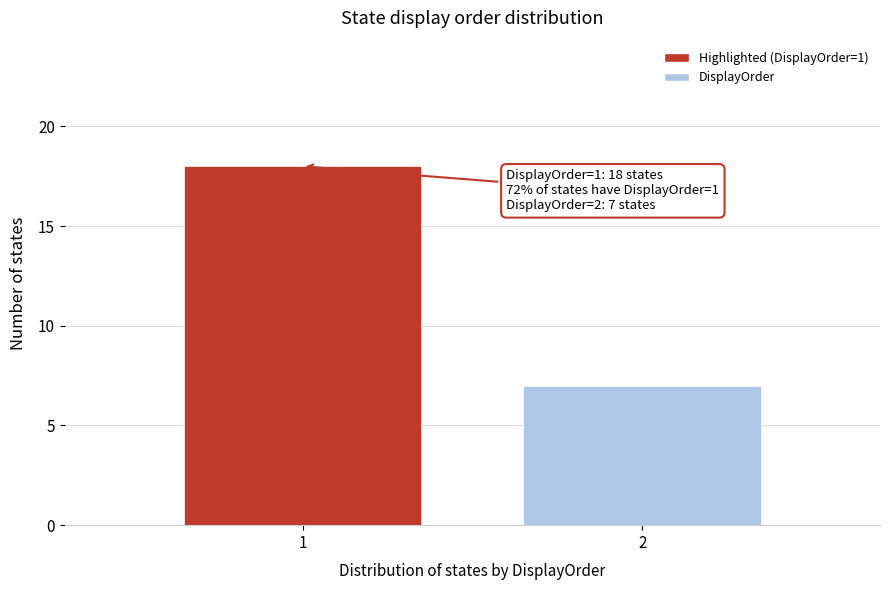

Reading left to right, what are all the values shown in this chart?

18	7